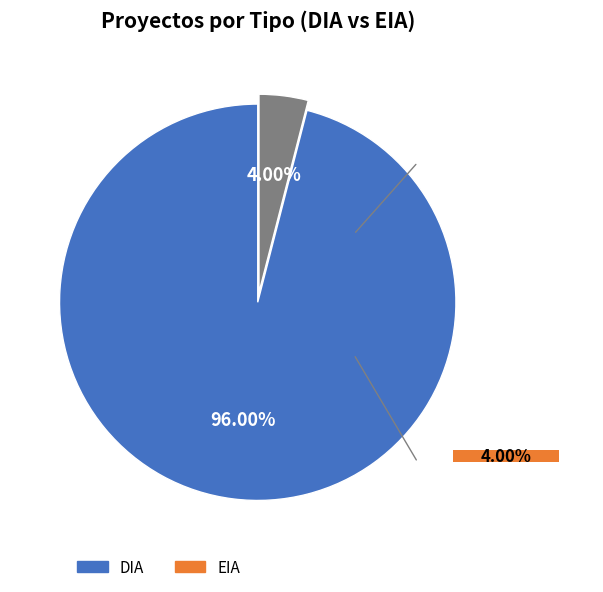

What is the smallest slice in the pie chart?

EIA